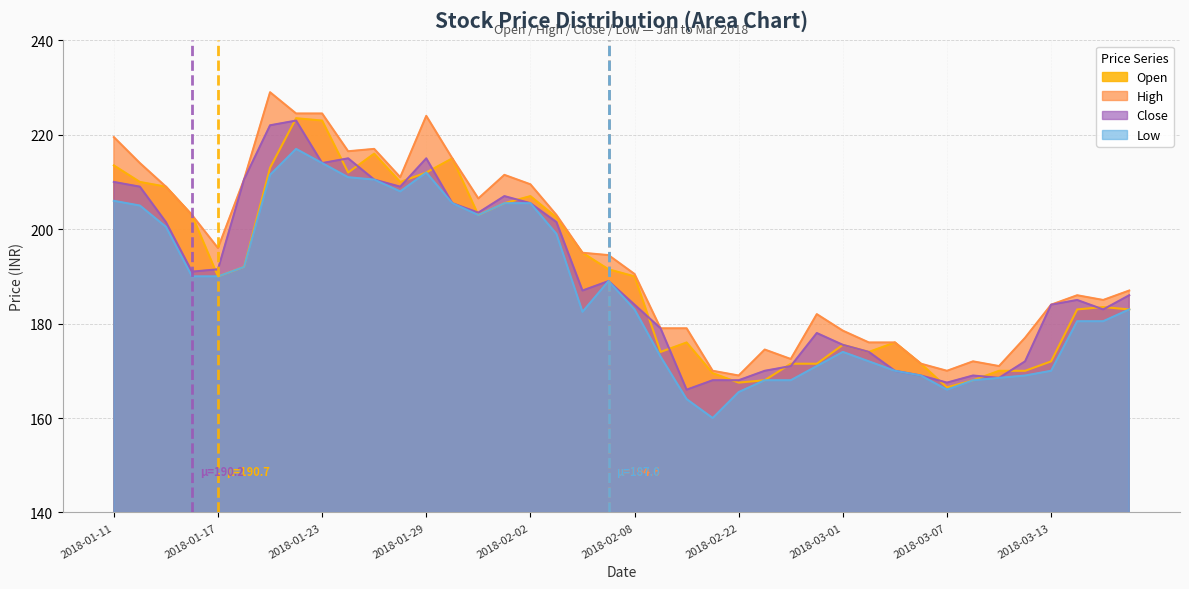

Between 2018-03-02 and 2018-02-08, which is larger?

2018-02-08